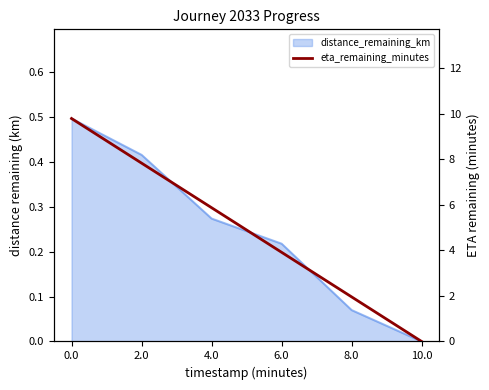

Rank the categories by value from lowest to highest.

10.0, 8.0, 6.0, 4.0, 2.0, 0.0